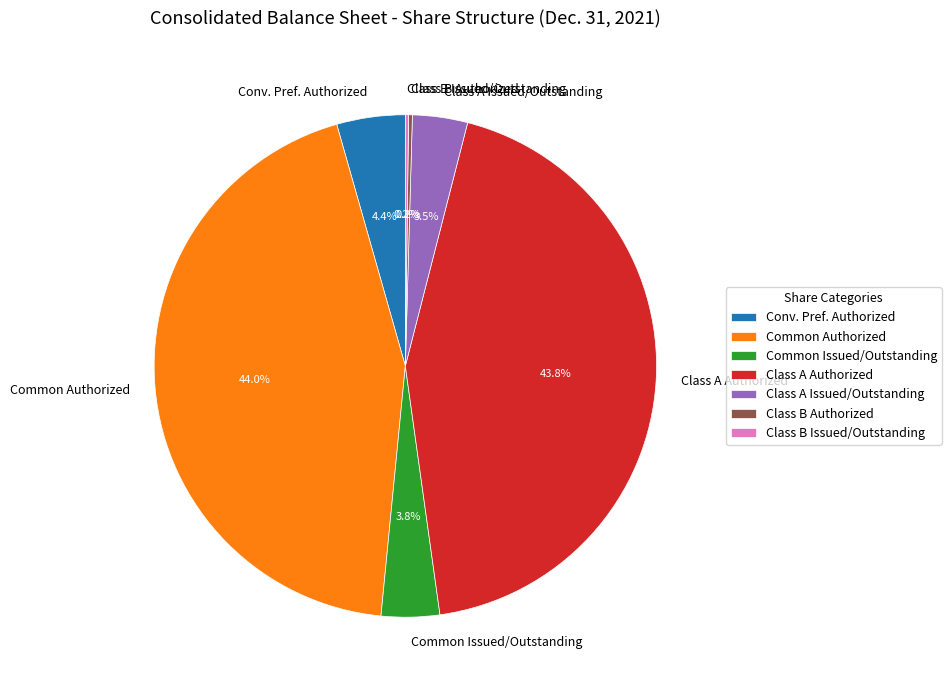

What is the ratio of the value at Class A Issued/Outstanding to the value at Common Issued/Outstanding?

0.9